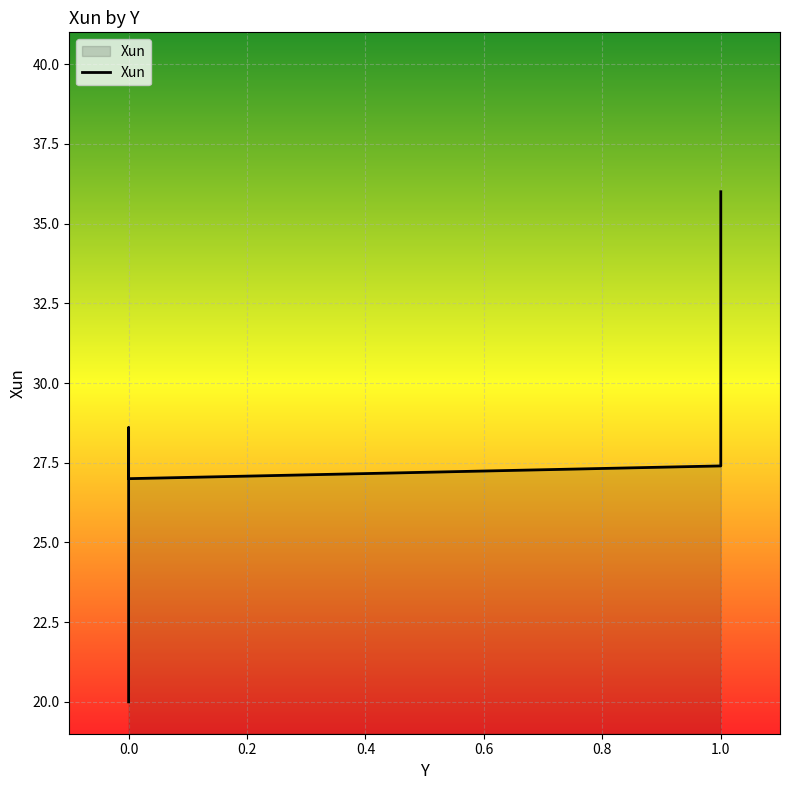

How many values are below 28?

6